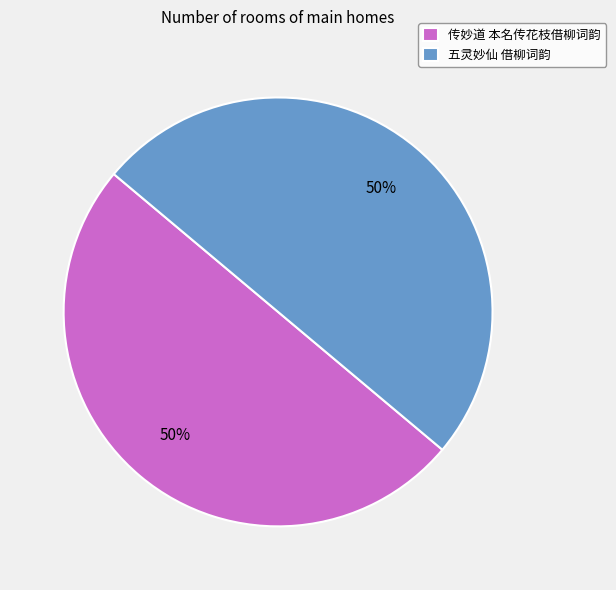

Is it true that 传妙道 本名传花枝借柳词韵 is 50% of the pie?

True